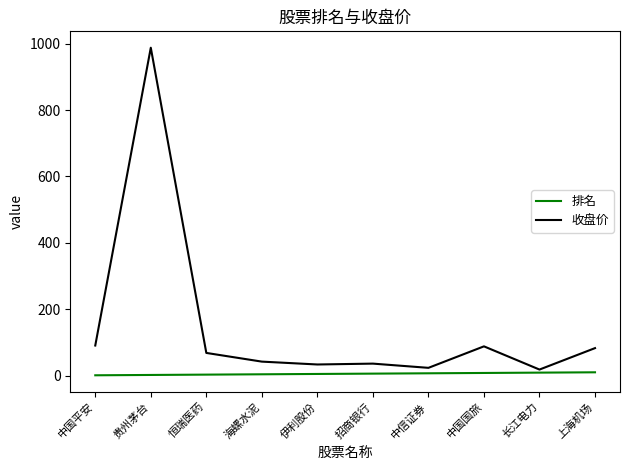

At which category is the sum across all series the highest?

贵州茅台